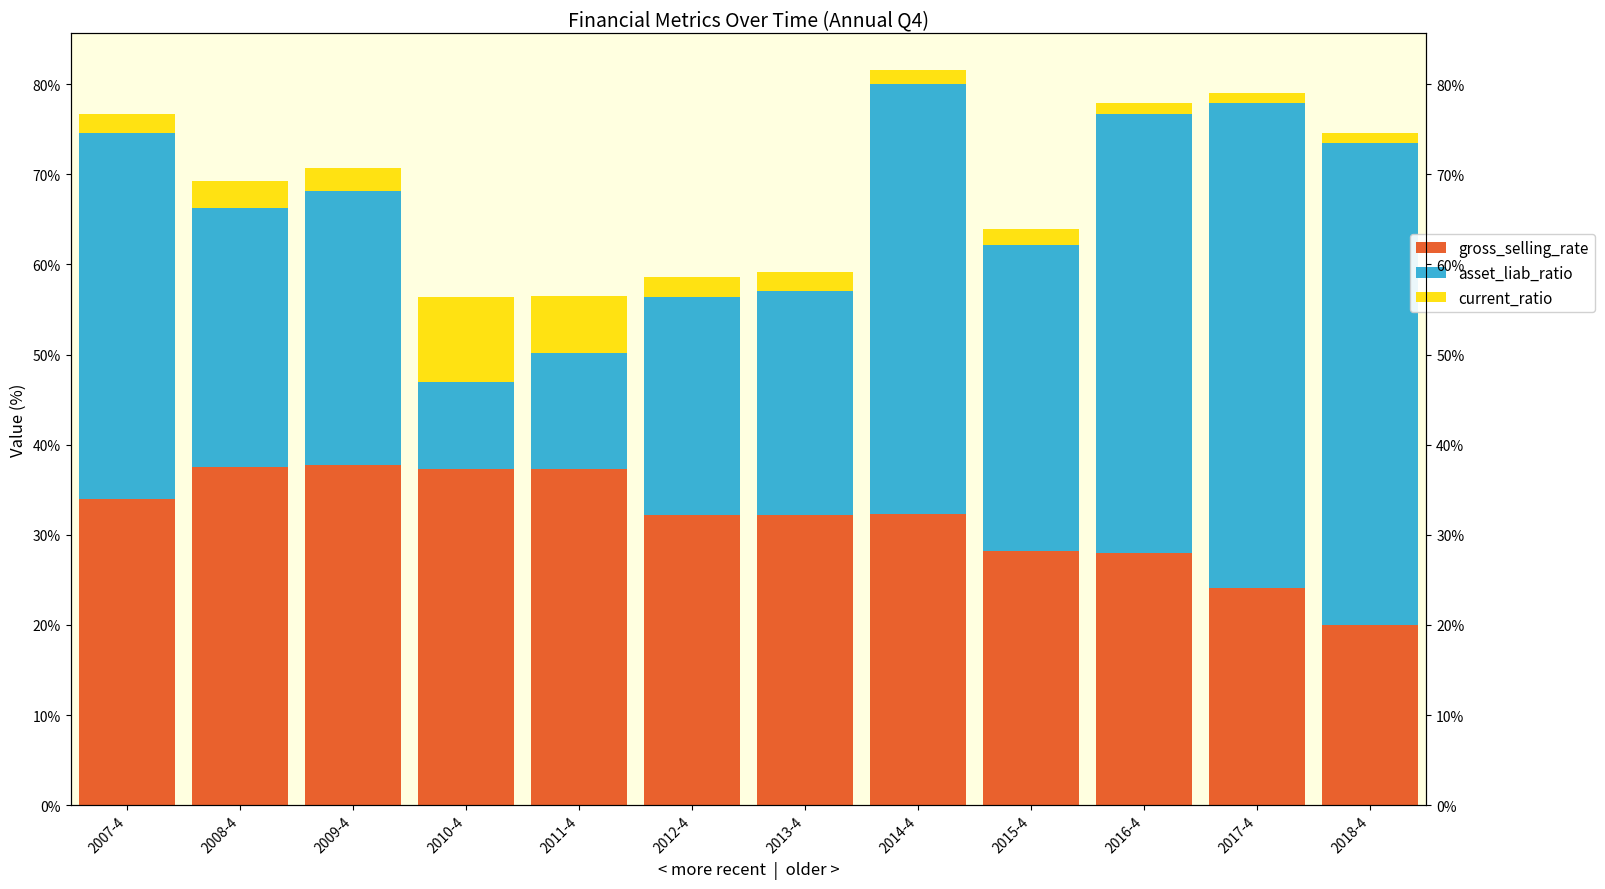

Rank the categories by gross_selling_rate value from highest to lowest.

2009-4, 2008-4, 2011-4, 2010-4, 2007-4, 2014-4, 2012-4, 2013-4, 2015-4, 2016-4, 2017-4, 2018-4